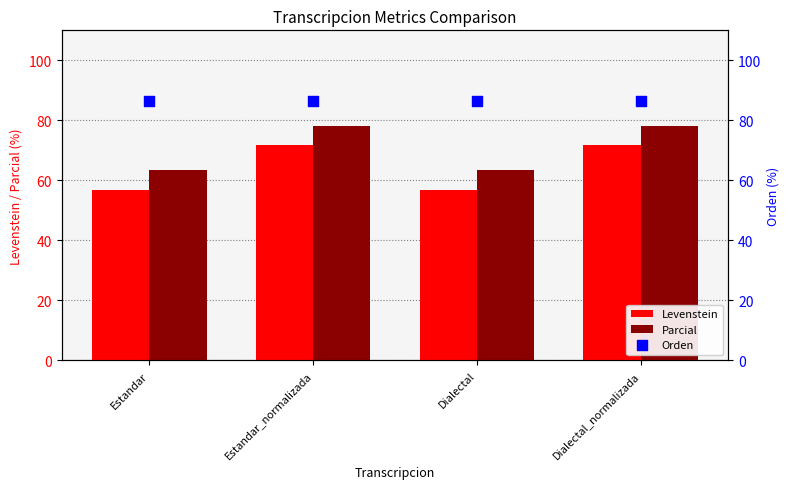

What are all the series names shown in the legend?

Levenstein, Parcial, Orden